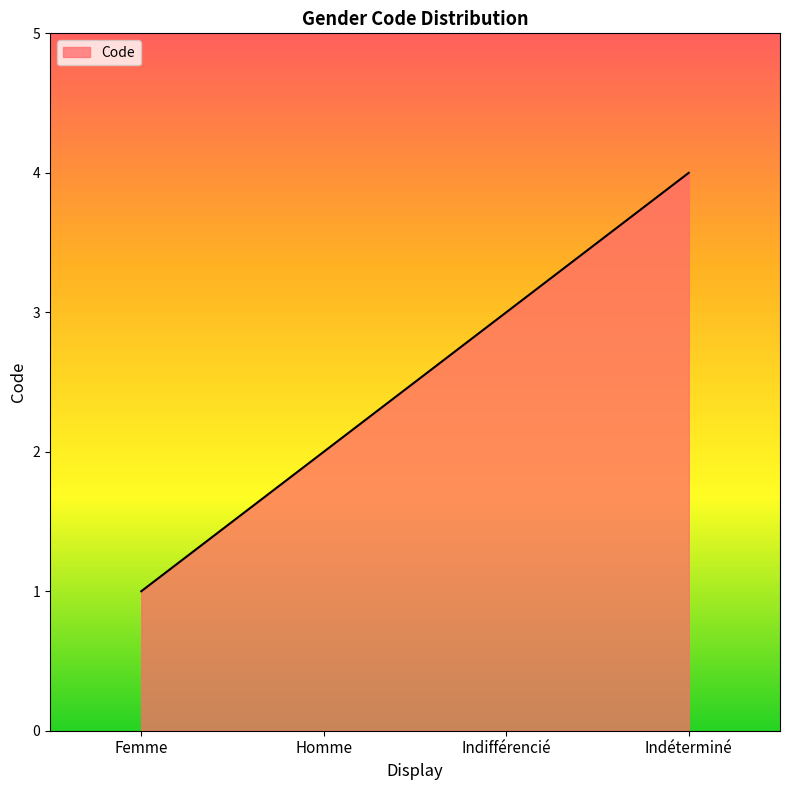

How many lines are shown in the chart?

1